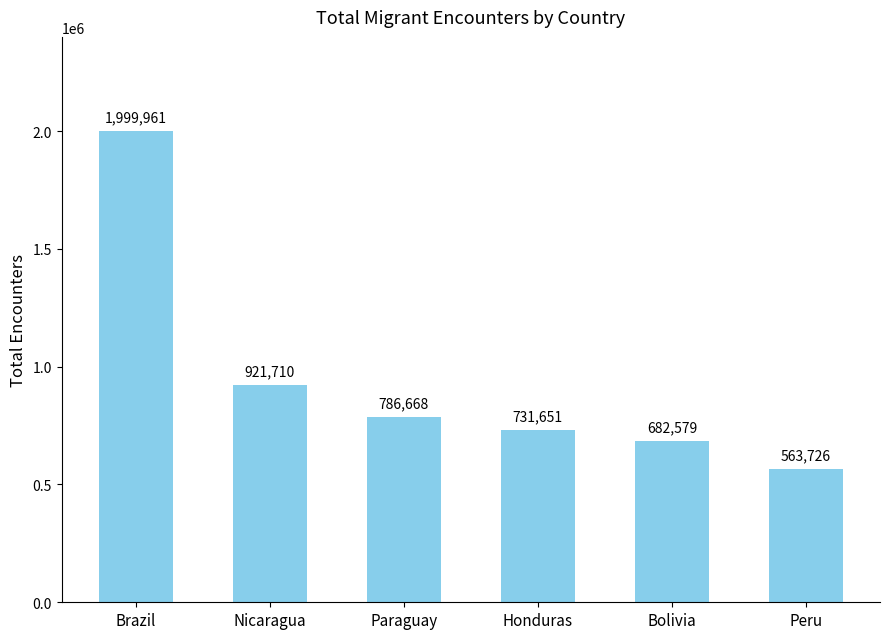

Read the value at Bolivia.

682579